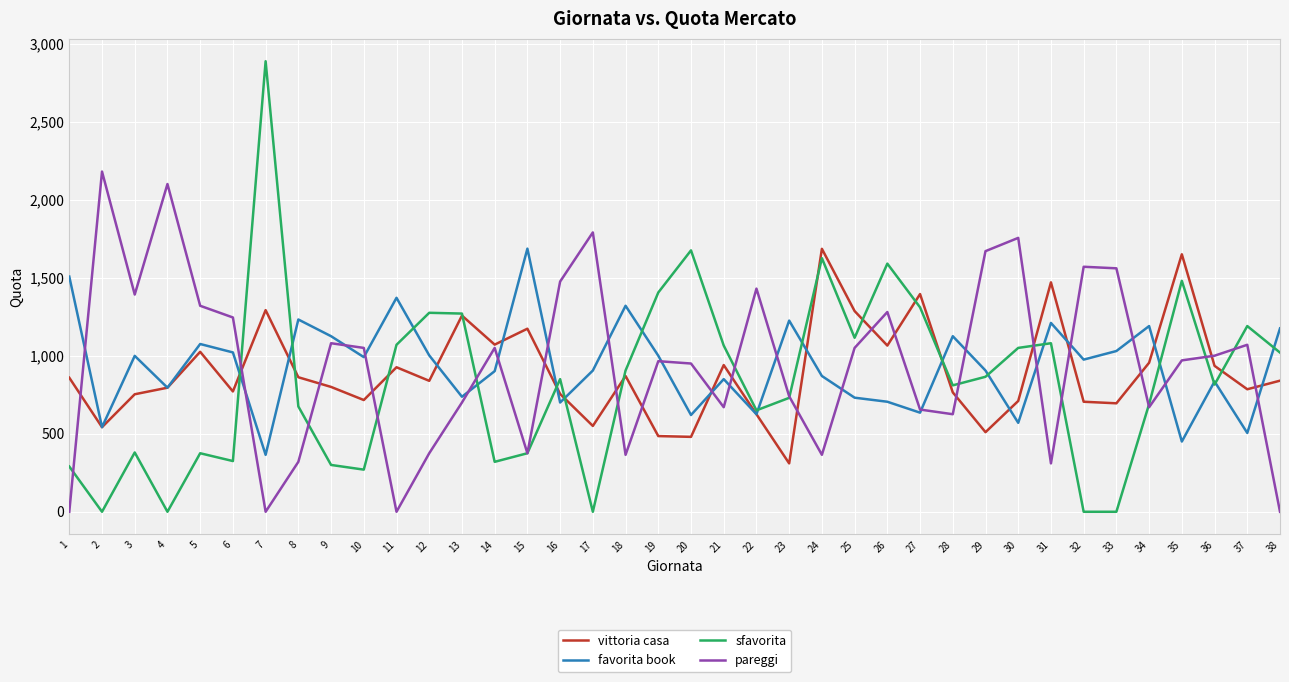

What is the sum of all favorita book values?

35505